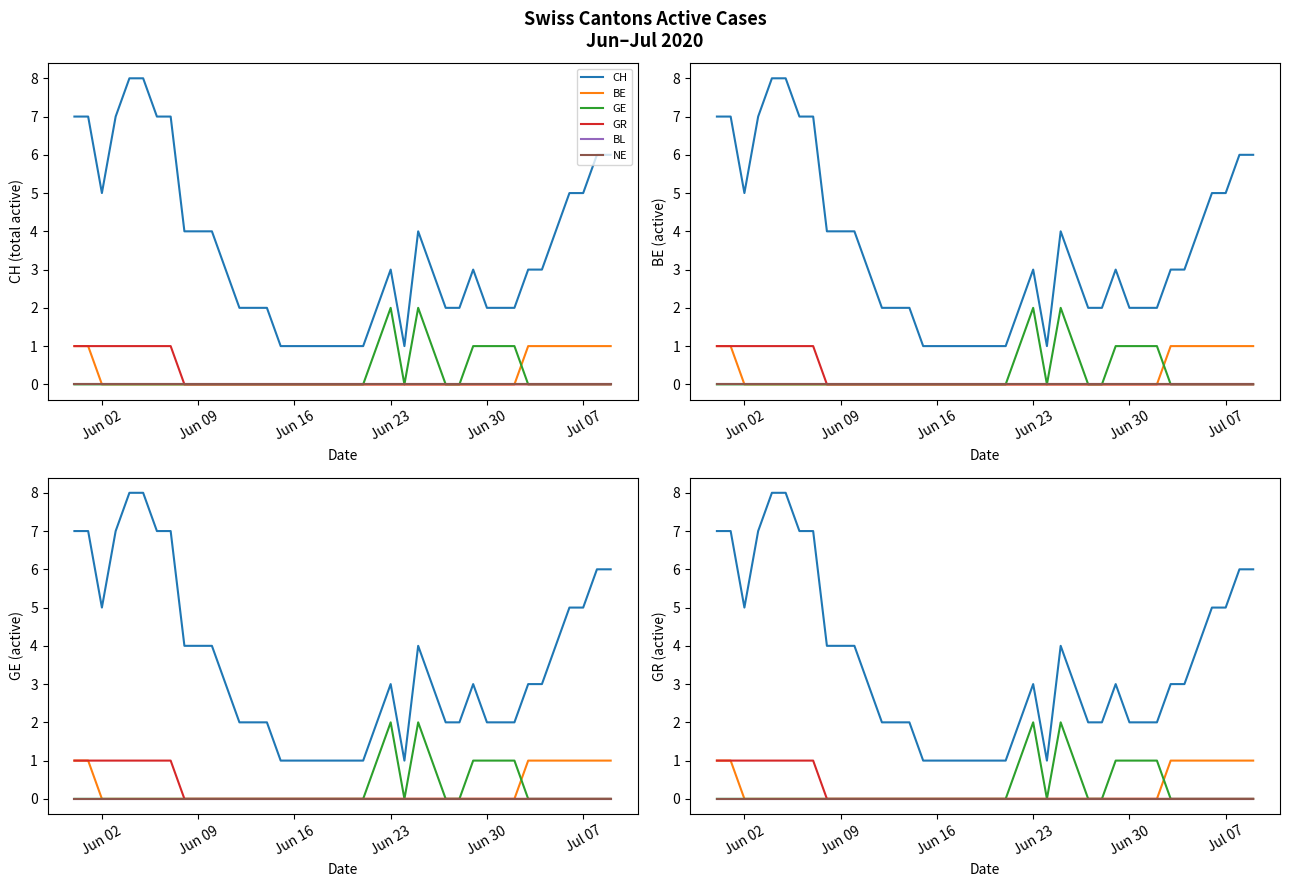

What are all the series names shown in the legend?

CH, BE, GE, GR, BL, NE